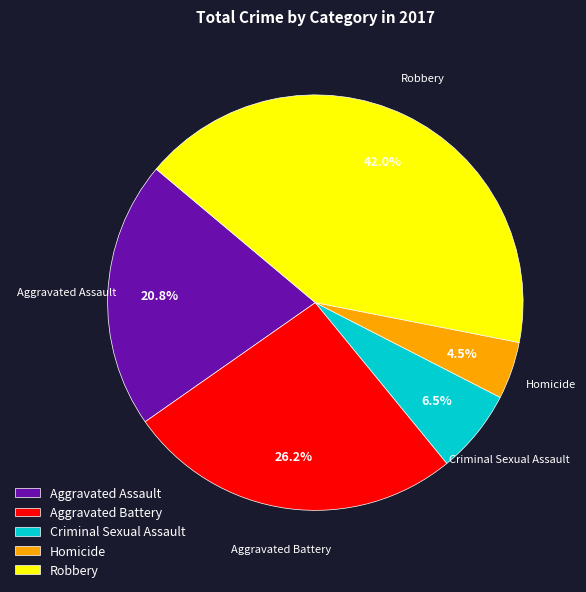

What is the total percentage of Homicide and Criminal Sexual Assault?

11.0%